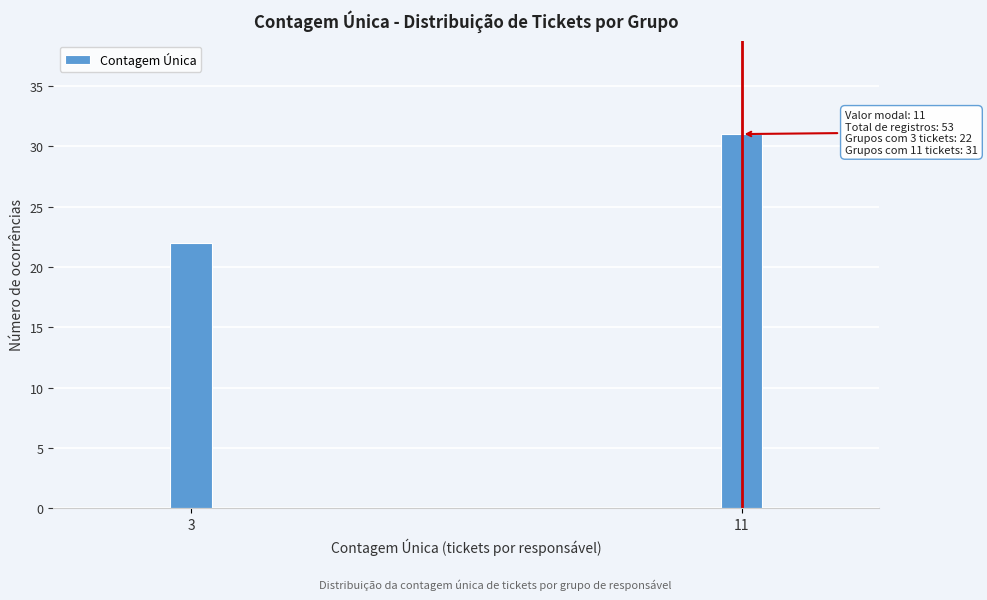

Reading right to left, transcribe all the data shown in this chart.

11=31	3=22